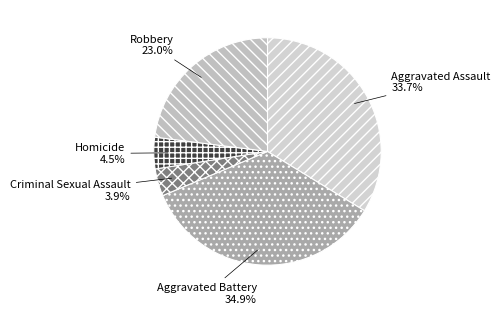

Rank the categories by value from lowest to highest.

Criminal Sexual Assault, Homicide, Robbery, Aggravated Assault, Aggravated Battery